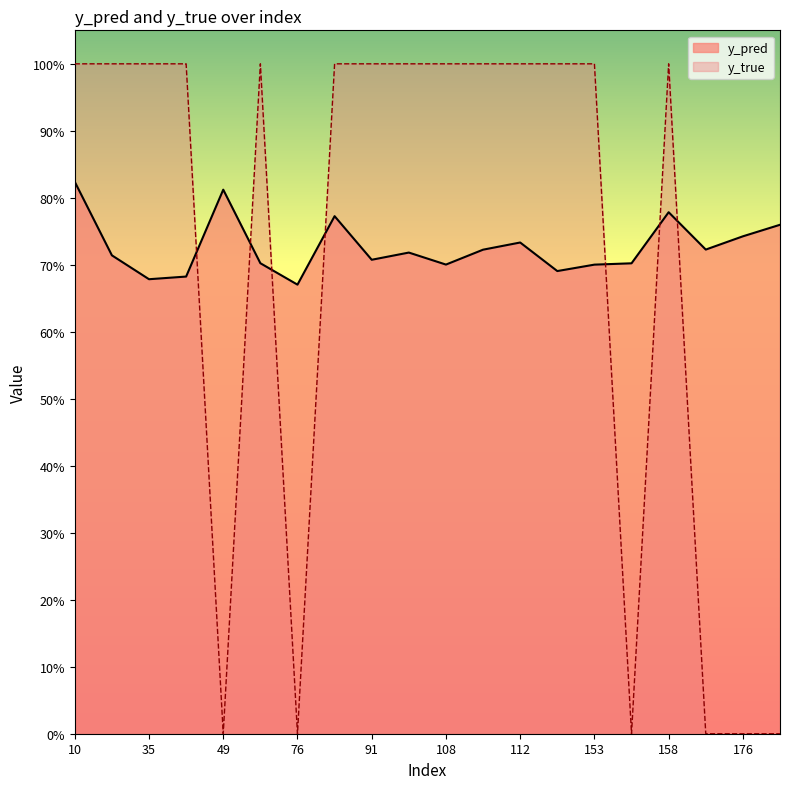

Rank the series by their maximum value, from highest to lowest.

y_true, y_pred